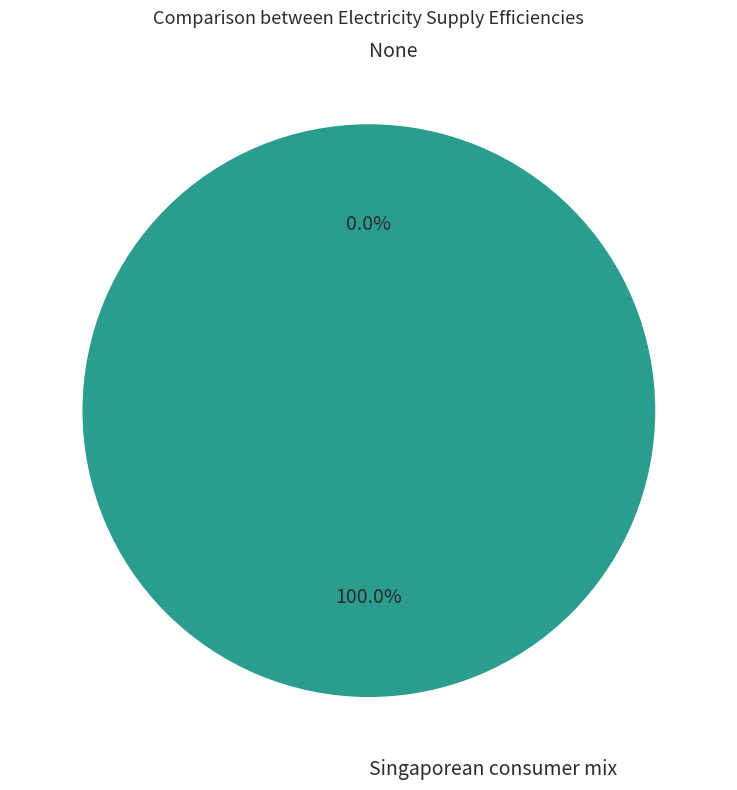

Between None and Singaporean consumer mix, which is larger?

Singaporean consumer mix